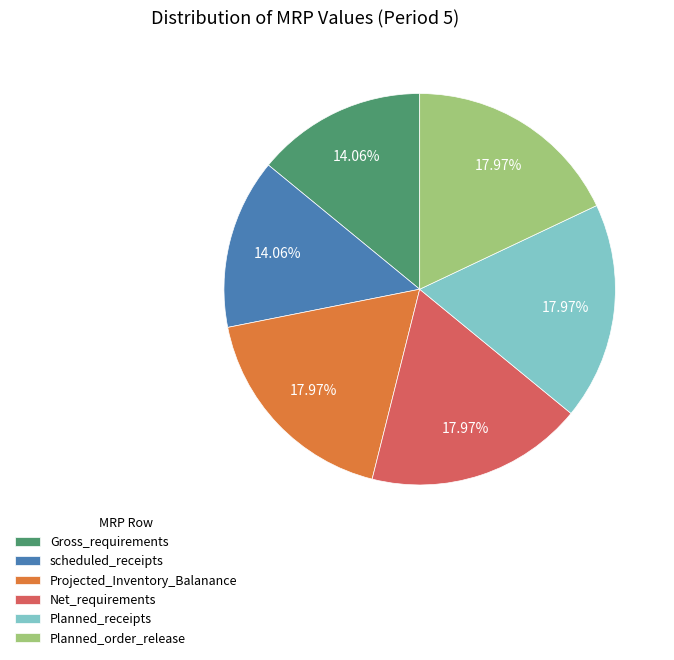

To the nearest percent, what is the average slice percentage?

17%